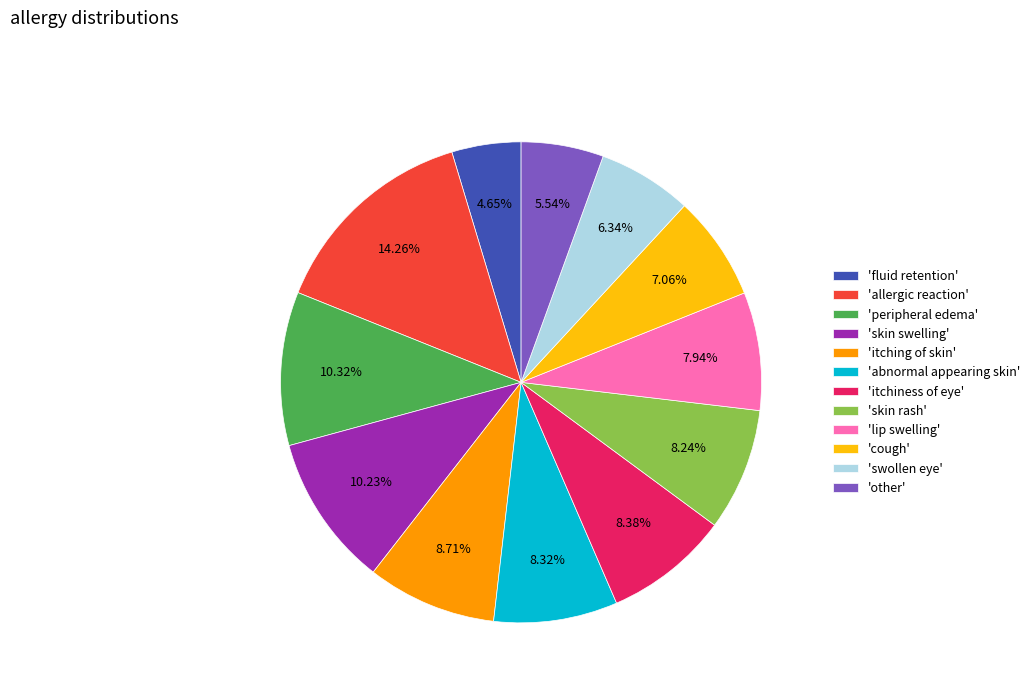

What is the smallest slice in the pie chart?

'fluid retention'